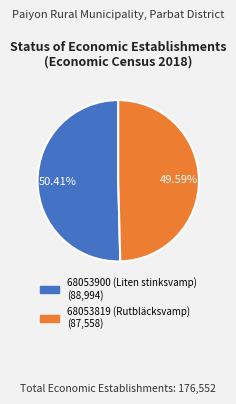

Is it true that 68053819 (Rutbläcksvamp) is 50% of the pie?

True